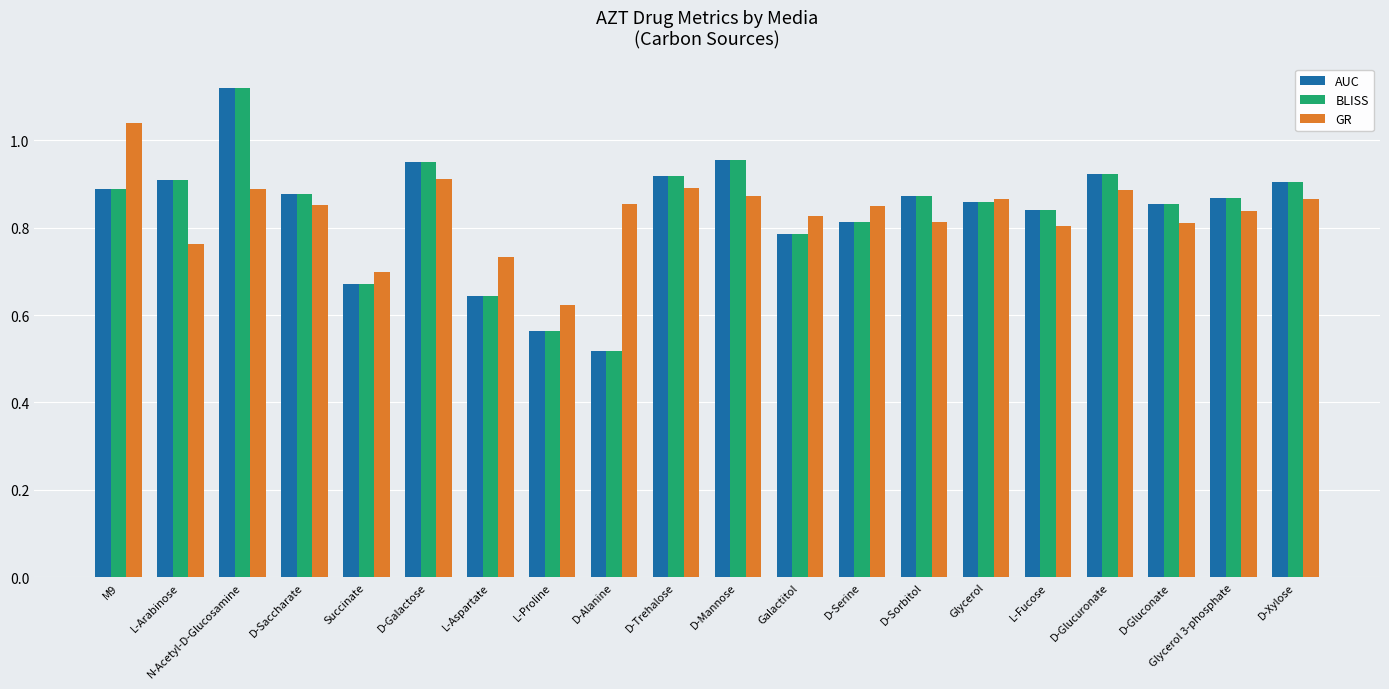

Where is AUC nearest to the value 0?

D-Alanine